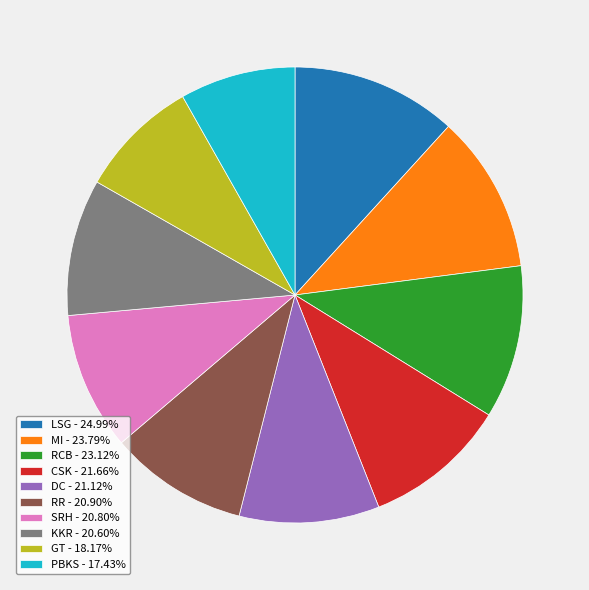

Is GT the majority of the pie?

No